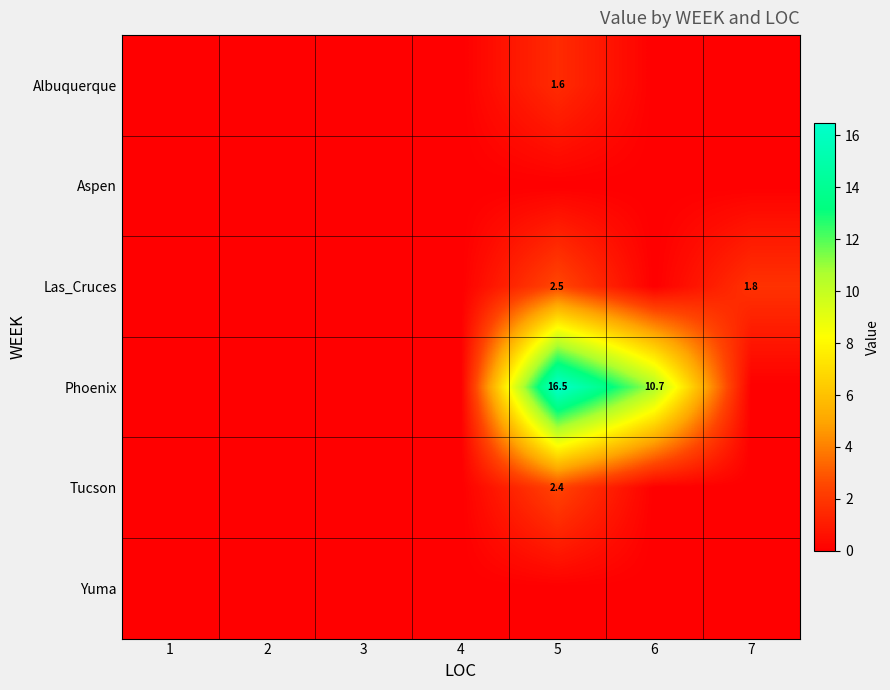

How many Albuquerque values are between 0 and 1?

6